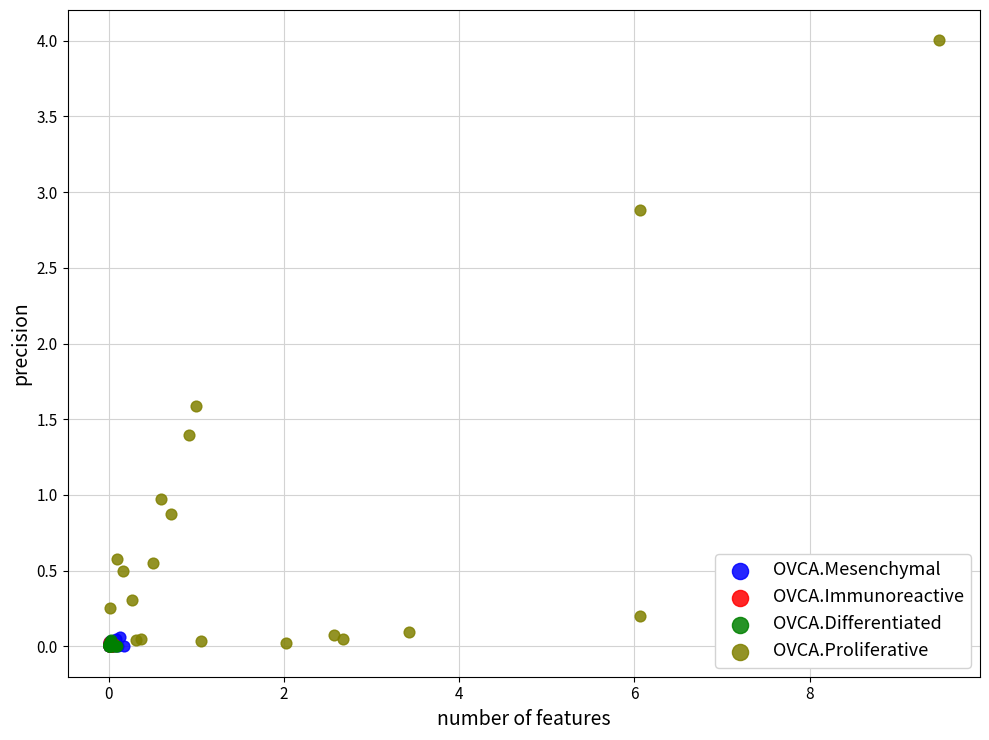

Which series contains the highest Y value?

OVCA.Proliferative